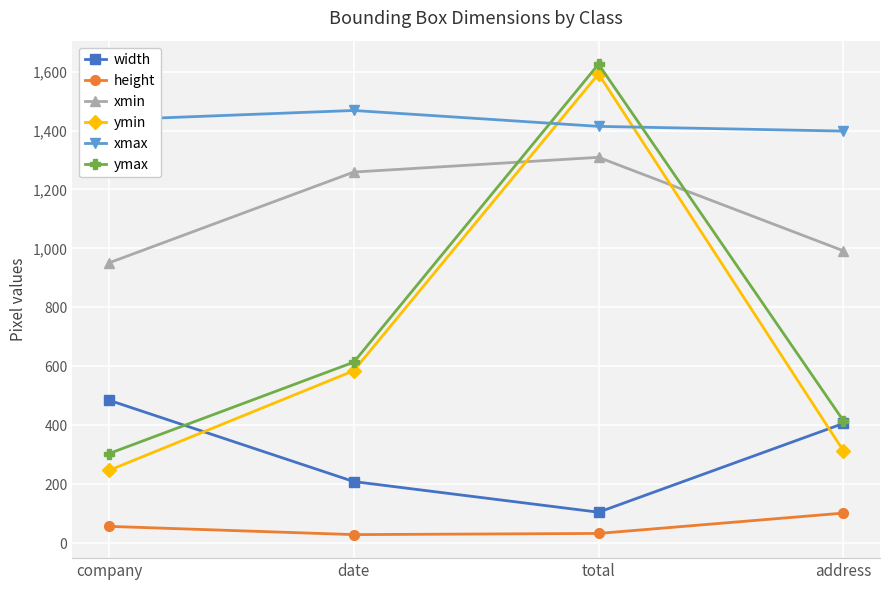

What is the highest value of the ymin series?

1592